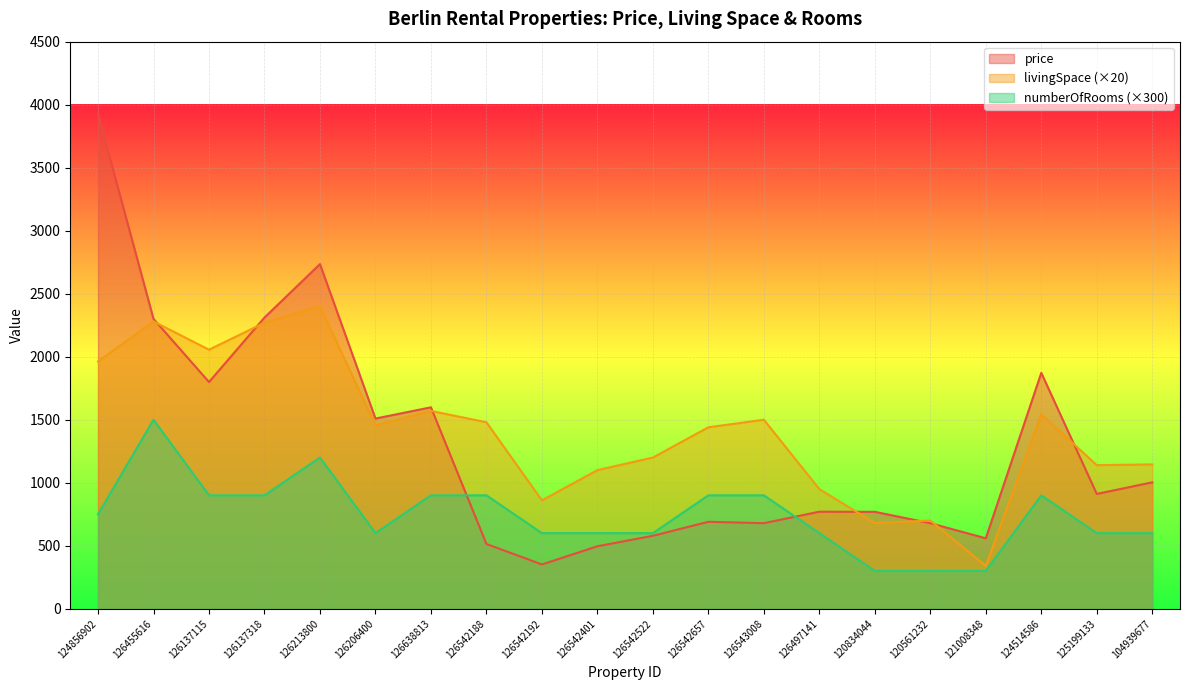

Rank the series by their average value, from lowest to highest.

numberOfRooms (×300), price, livingSpace (×20)